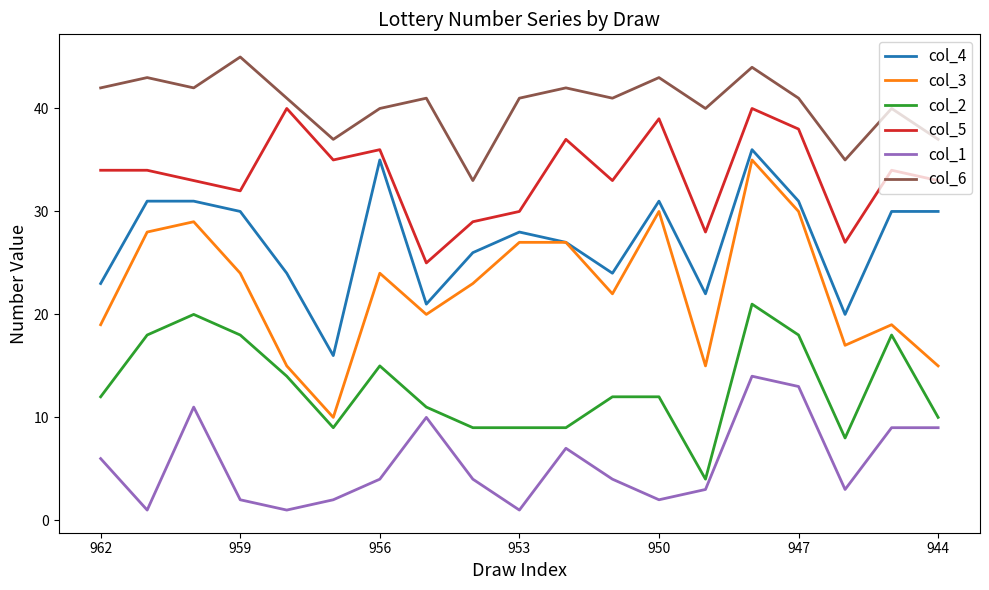

True or false: col_2 and col_4 cross at least once.

False